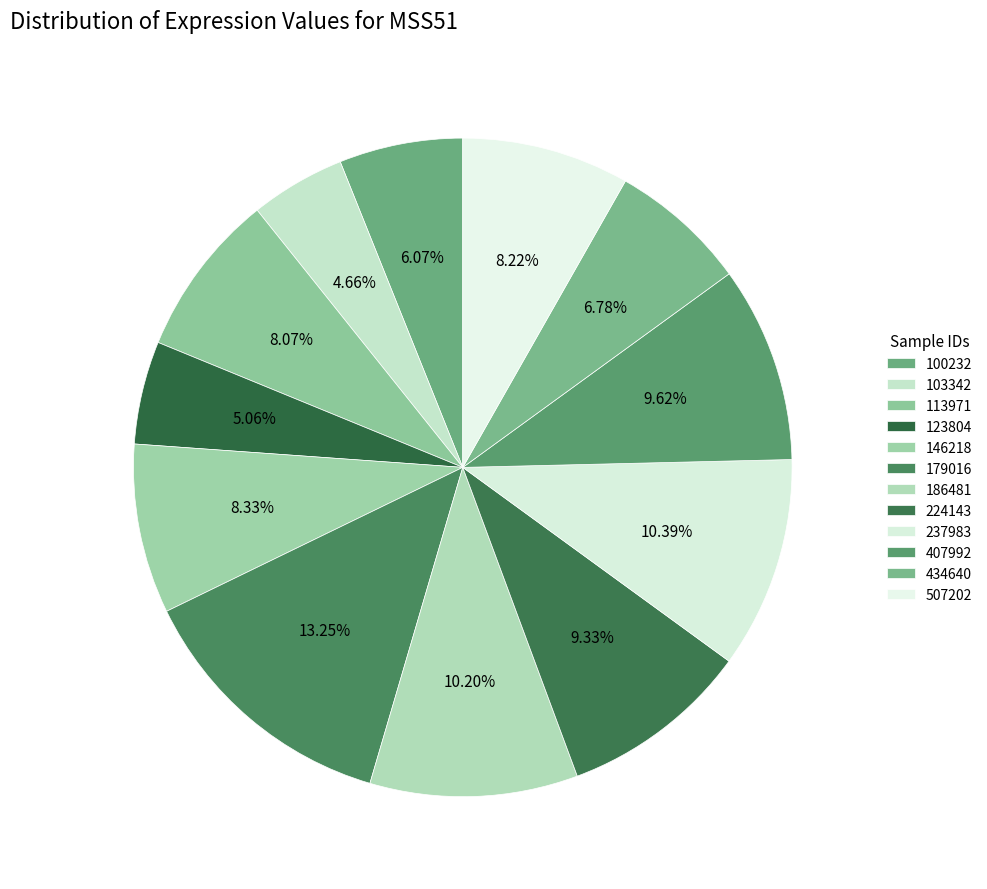

Is it true that 407992 is 10% of the pie?

True